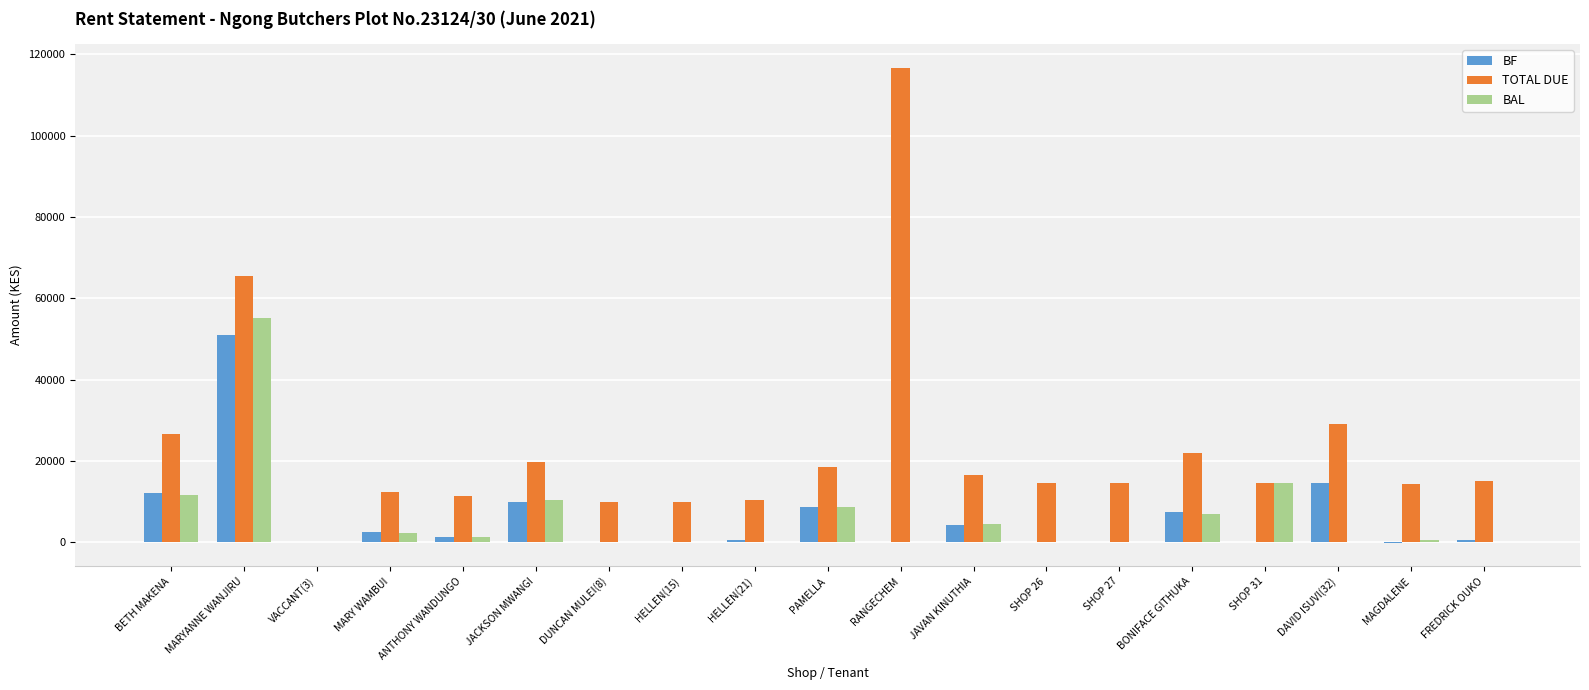

At which label does BAL reach its peak?

MARYANNE WANJIRU